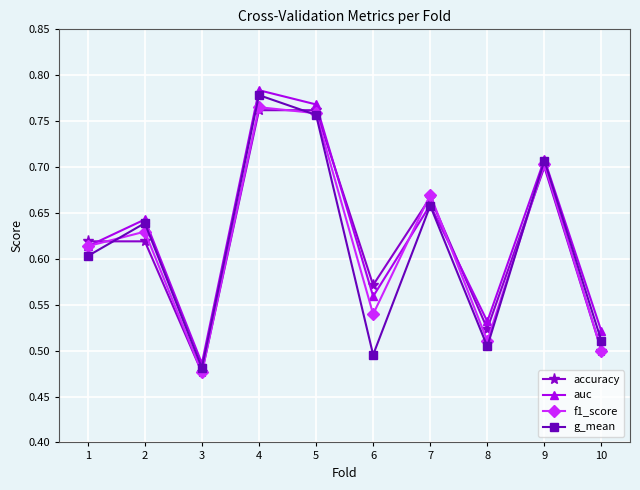

Between 6 and 8, which series saw the biggest shift?

accuracy